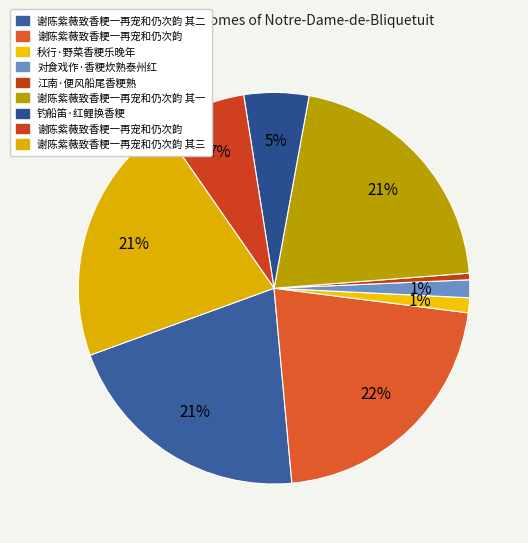

Does any single category account for the majority?

No